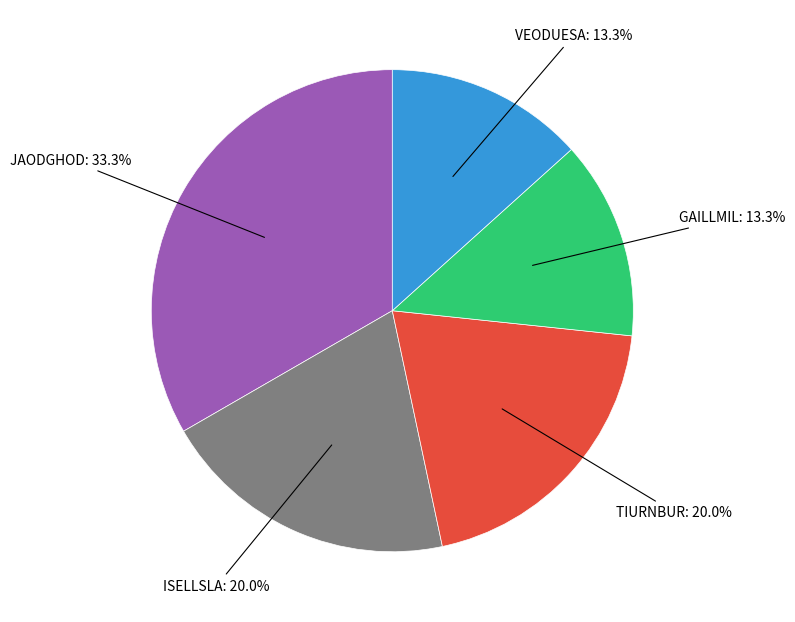

Does any single category account for the majority?

No